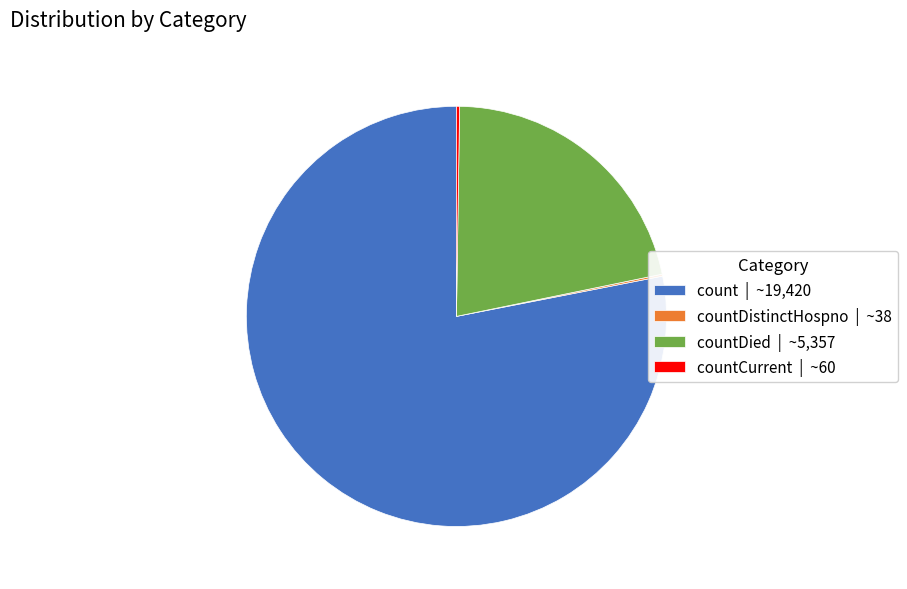

Is the sum of countDied | ~5,357 and count | ~19,420 greater than half?

Yes